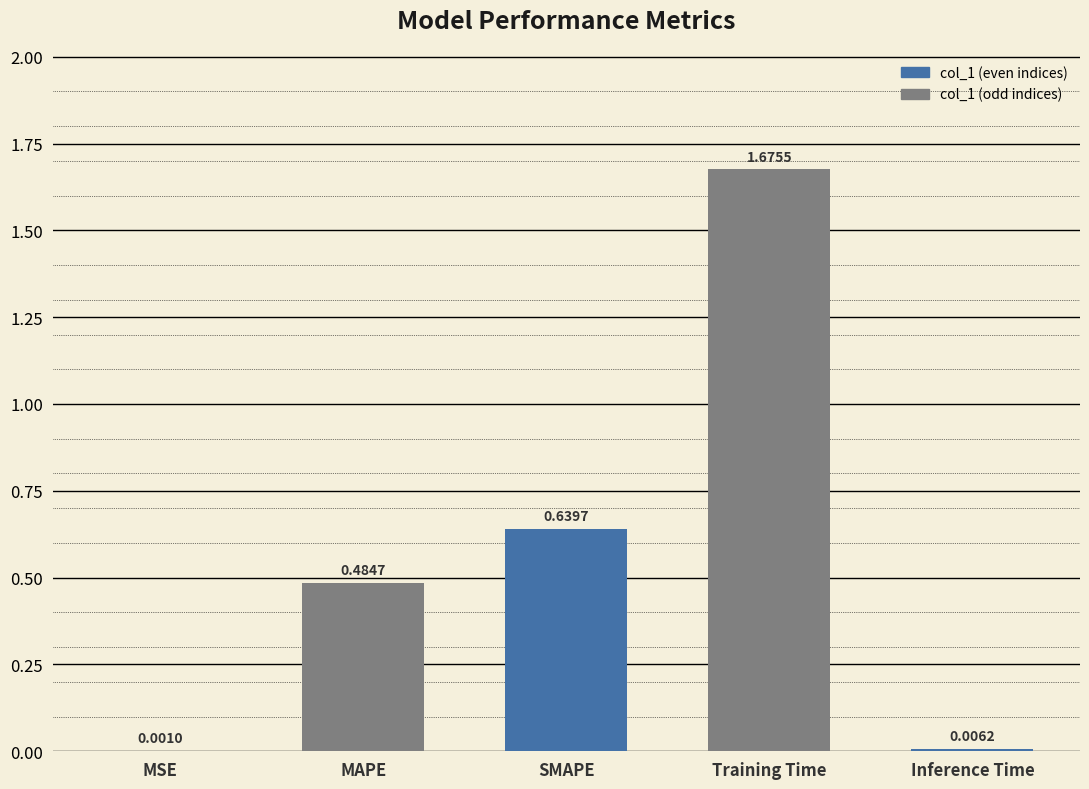

Are the bars grouped side by side (vs. stacked)?

No